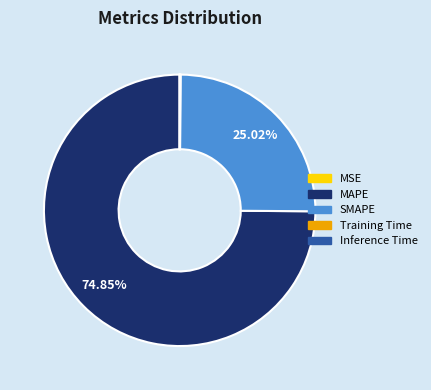

What is the largest slice in the pie chart?

MAPE